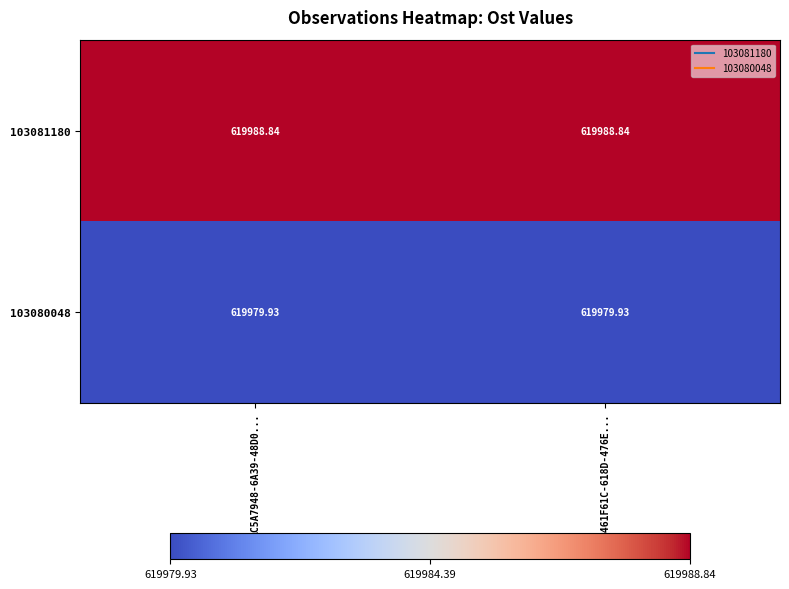

Is the value of 103081180 at 3461F61C-618D-476E... greater than the value of 103080048 at 3461F61C-618D-476E...?

Yes